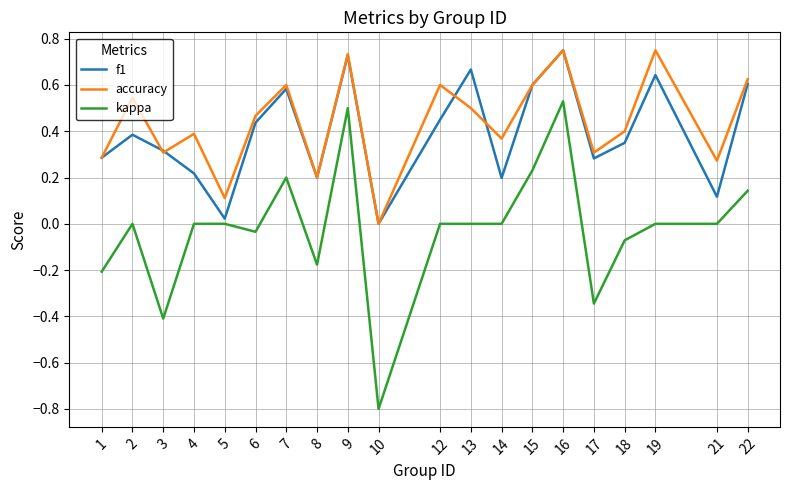

Is the value of accuracy at 21 greater than the value of f1 at 6?

No